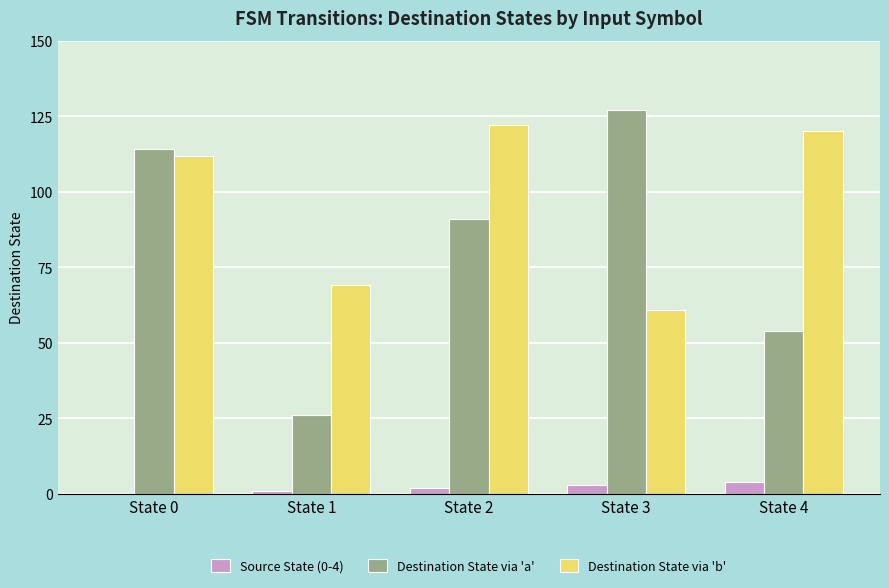

Which category has the highest value in the Destination State via 'b' series?

State 2